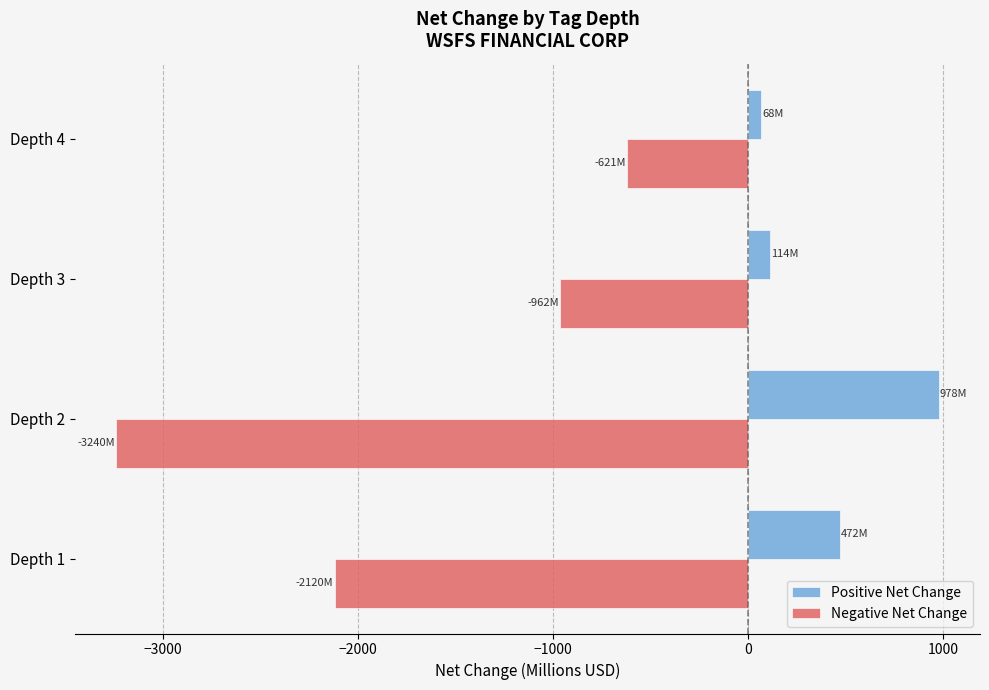

At which category is the sum across all series the highest?

Depth 4